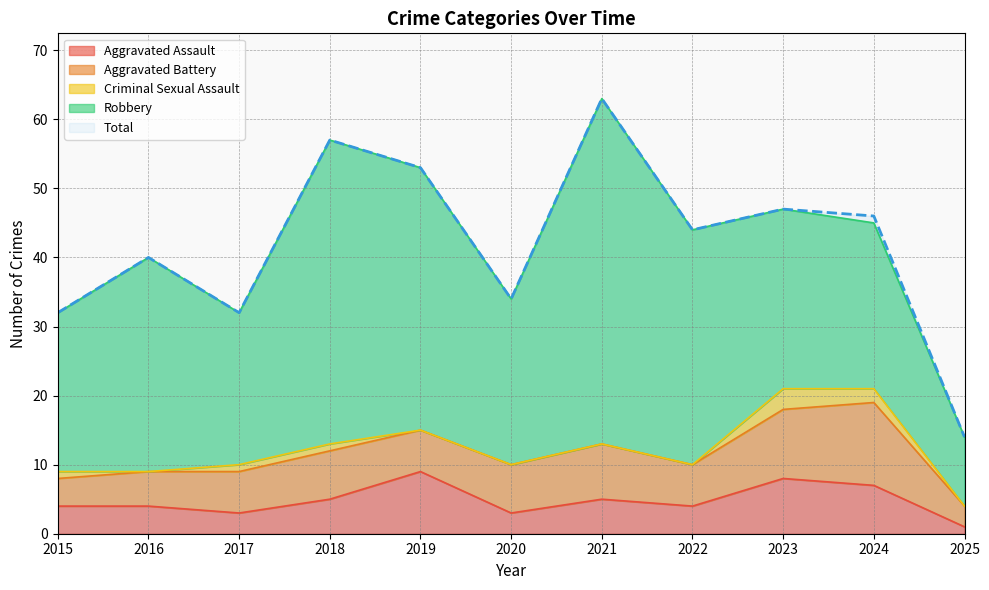

What is the value of the Aggravated Battery point at the 7th from the left?

8